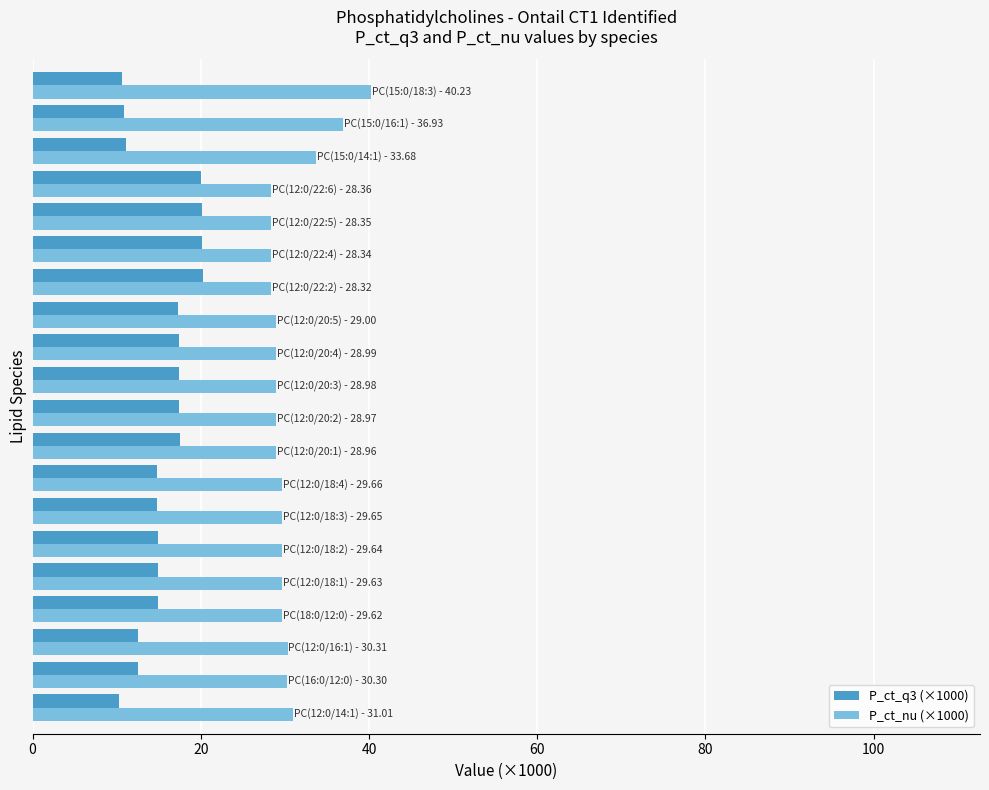

Rank the series by their maximum value, from lowest to highest.

P_ct_q3 (×1000), P_ct_nu (×1000)